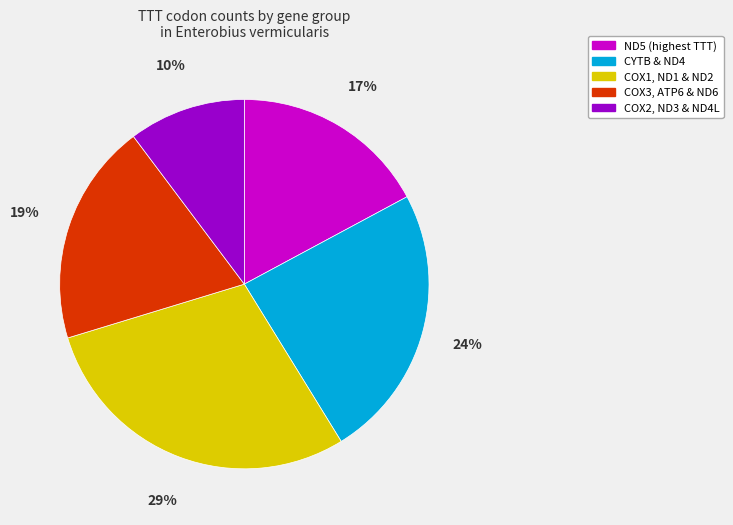

To the nearest percent, what is the difference between the largest and smallest slice percentages?

19%